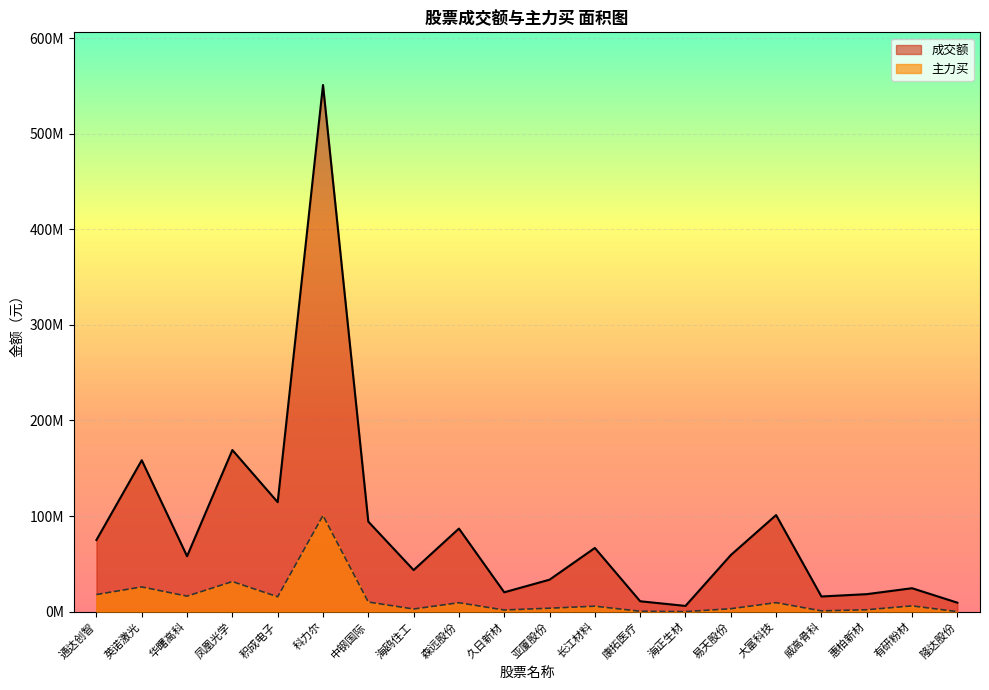

What position from the left is 中钢国际?

7